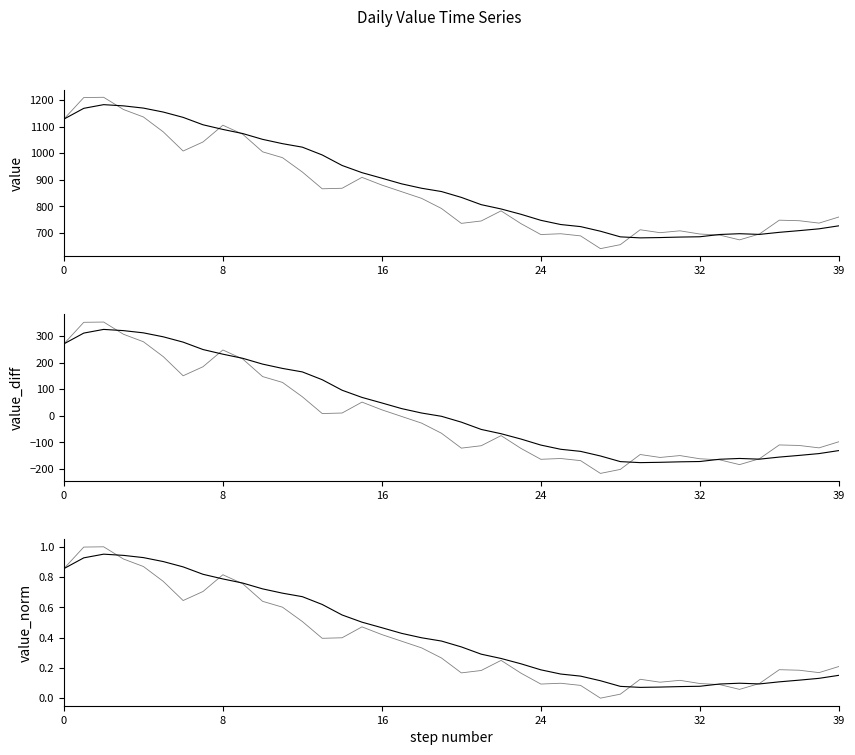

Reading left to right, transcribe all the data shown in this chart.

value: 1128.0	1209.0	1210.0	1164.0	1136.0	1080.0	1008.0	1042.0	1105.0	1071.0	1005.0	983.0	929.0	866.0	868.0	909.0	880.0	855.0	830.0	792.0	736.0	745.0	783.0	735.0	694.0	697.0	689.0	641.0	656.0	712.0	701.0	708.0	696.0	692.0	674.0	696.0	748.0	746.0	737.0	760.0
value_smooth: 1128.0	1168.5	1182.3	1177.8	1169.4	1154.5	1134.5	1106.7	1089.2	1073.7	1051.8	1035.7	1022.5	993.2	953.7	926.7	905.8	884.5	868.0	855.7	833.7	806.3	790.2	770.2	747.5	731.7	723.8	706.5	685.3	681.5	682.7	684.5	685.7	694.2	697.2	694.5	702.3	708.7	715.5	726.8
value_diff: 270.1	351.1	352.1	306.1	278.1	222.1	150.1	184.1	247.1	213.1	147.1	125.1	71.1	8.1	10.1	51.1	22.1	-2.9	-27.9	-65.9	-121.9	-112.9	-74.9	-122.9	-163.9	-160.9	-168.9	-216.9	-201.9	-145.9	-156.9	-149.9	-161.9	-165.9	-183.9	-161.9	-109.9	-111.9	-120.9	-97.9
value_diff_smooth: 270.1	310.6	324.4	319.9	311.5	296.6	276.6	248.8	231.3	215.8	193.9	177.8	164.6	135.3	95.8	68.8	47.9	26.6	10.1	-2.2	-24.2	-51.6	-67.7	-87.7	-110.4	-126.2	-134.1	-151.4	-172.6	-176.4	-175.2	-173.4	-172.2	-163.7	-160.7	-163.4	-155.6	-149.2	-142.4	-131.1
value_norm: 0.9	1.0	1.0	0.9	0.9	0.8	0.6	0.7	0.8	0.8	0.6	0.6	0.5	0.4	0.4	0.5	0.4	0.4	0.3	0.3	0.2	0.2	0.2	0.2	0.1	0.1	0.1	0.0	0.0	0.1	0.1	0.1	0.1	0.1	0.1	0.1	0.2	0.2	0.2	0.2
value_norm_smooth: 0.9	0.9	1.0	0.9	0.9	0.9	0.9	0.8	0.8	0.8	0.7	0.7	0.7	0.6	0.5	0.5	0.5	0.4	0.4	0.4	0.3	0.3	0.3	0.2	0.2	0.2	0.1	0.1	0.1	0.1	0.1	0.1	0.1	0.1	0.1	0.1	0.1	0.1	0.1	0.2